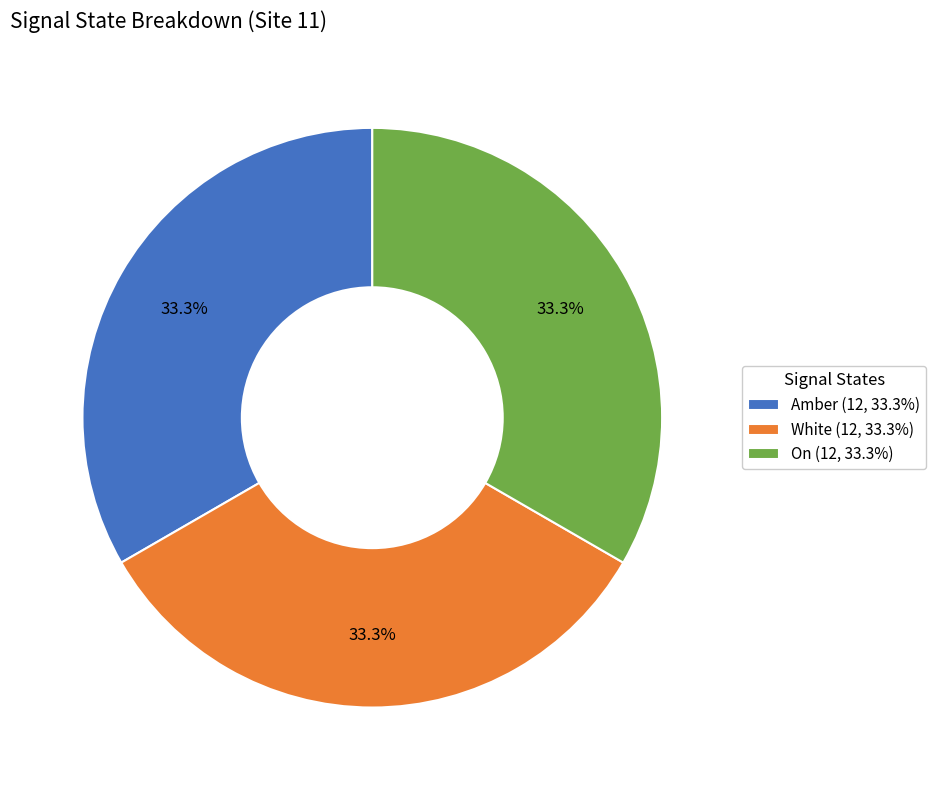

Approximately how many times larger is the value at Amber (12, 33.3%) compared to White (12, 33.3%)?

1.0